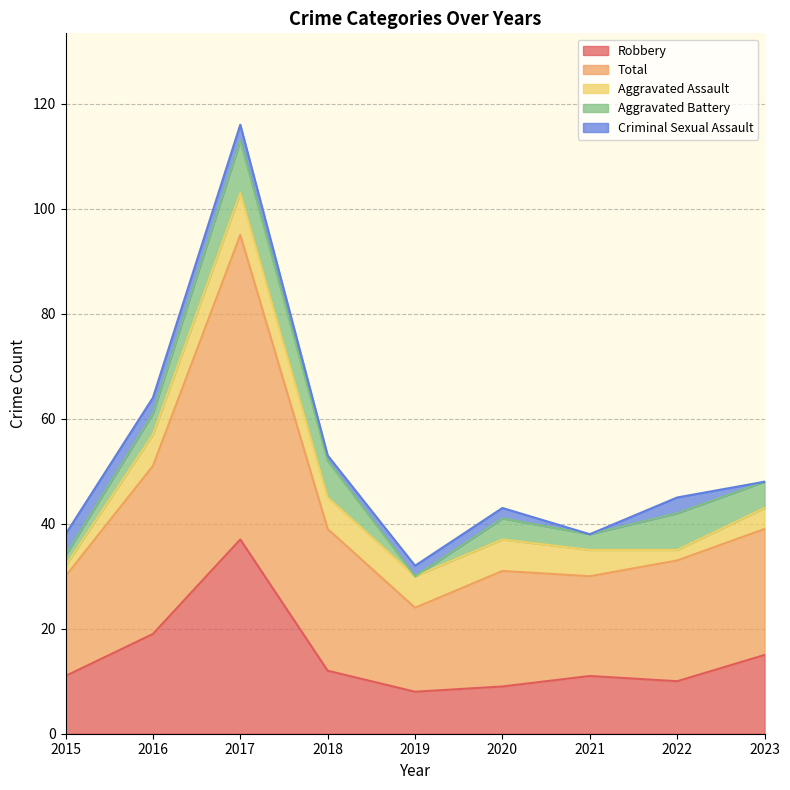

How many interior local peaks does the Criminal Sexual Assault series have?

1